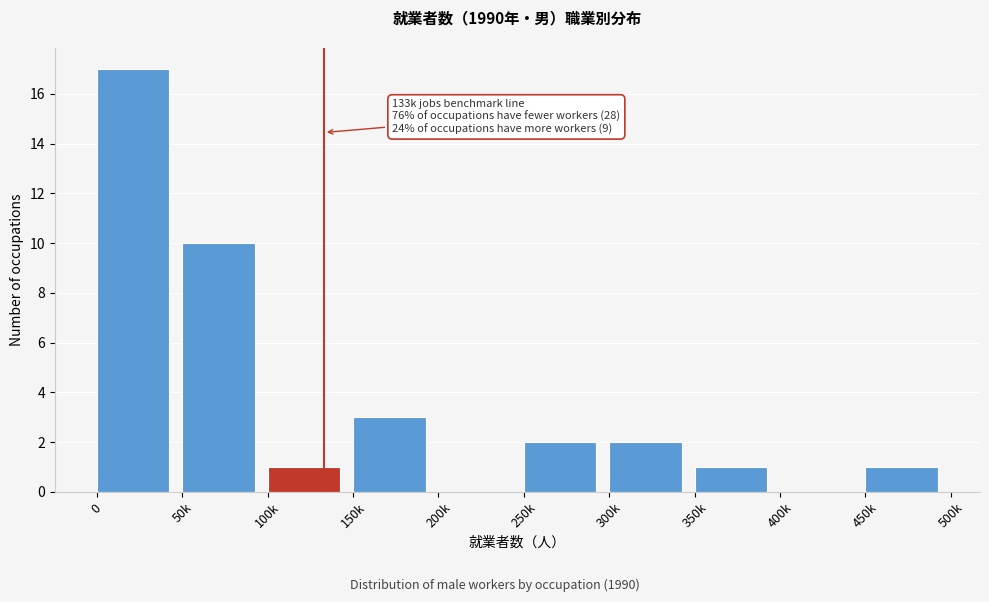

Reading left to right, list all the values displayed in this chart.

0=17	50k=10	100k=1	150k=3	200k=0	250k=2	300k=2	350k=1	400k=0	450k=1